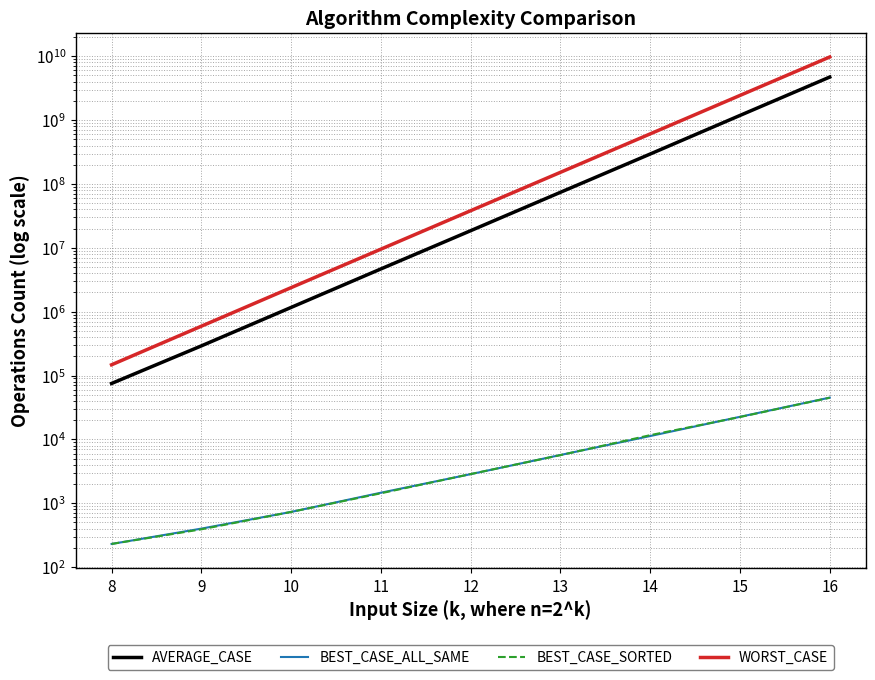

List the labels in order of BEST_CASE_SORTED value, largest first.

16, 15, 14, 13, 12, 11, 10, 9, 8